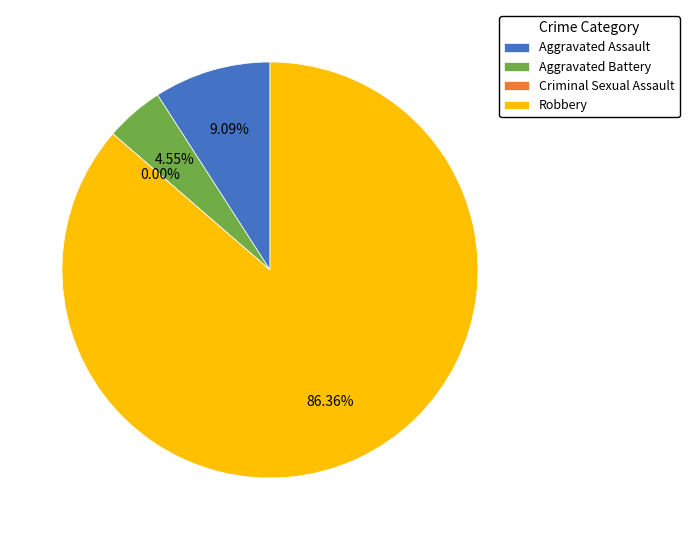

Do Aggravated Battery and Aggravated Assault together represent more than half of the pie?

No